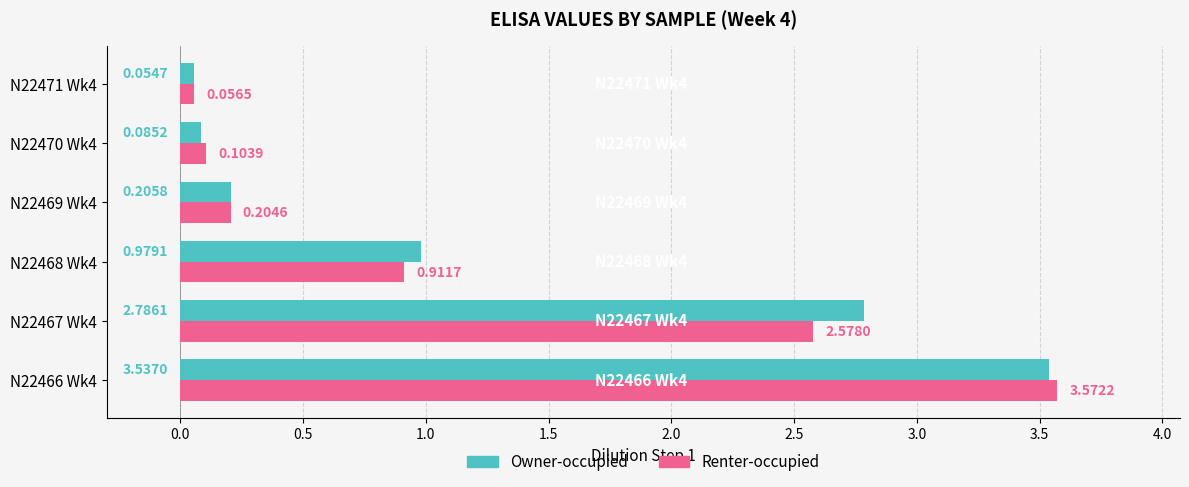

Which series changed the most between N22469 Wk4 and N22470 Wk4?

Owner-occupied